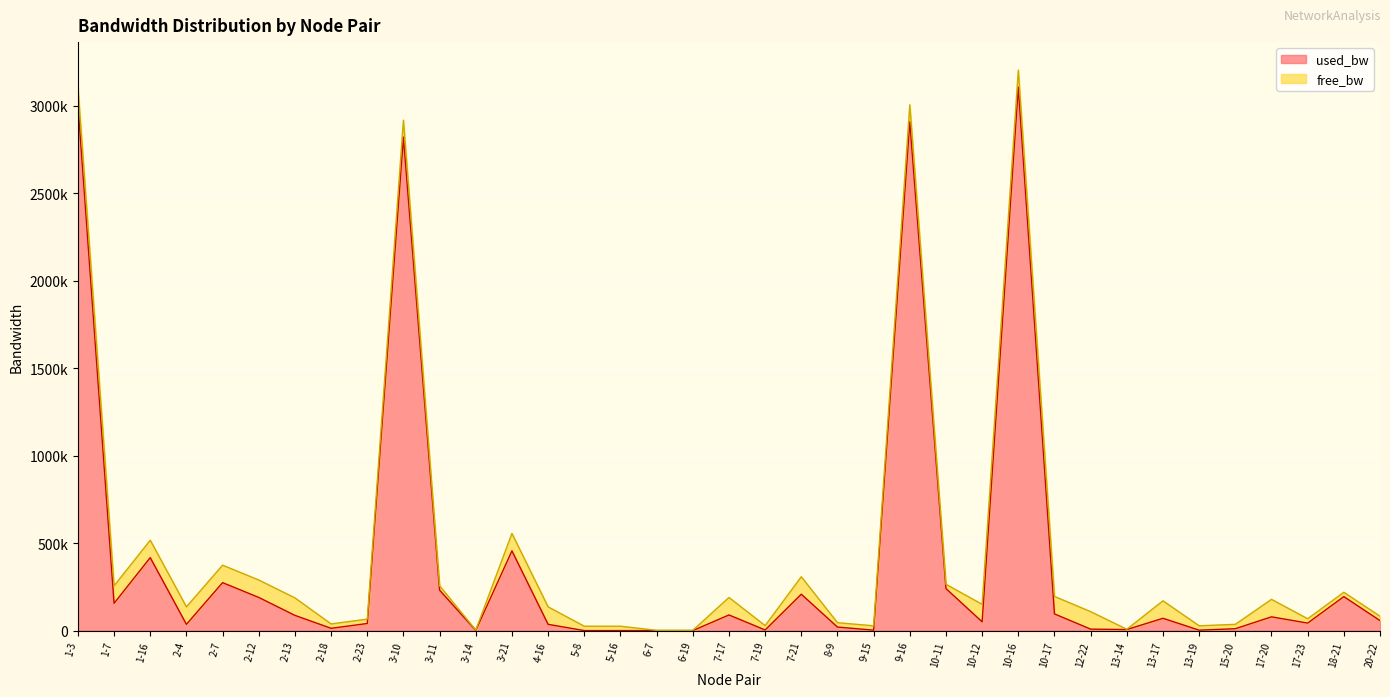

True or false: the data shows 668.7 at 3-14.

False